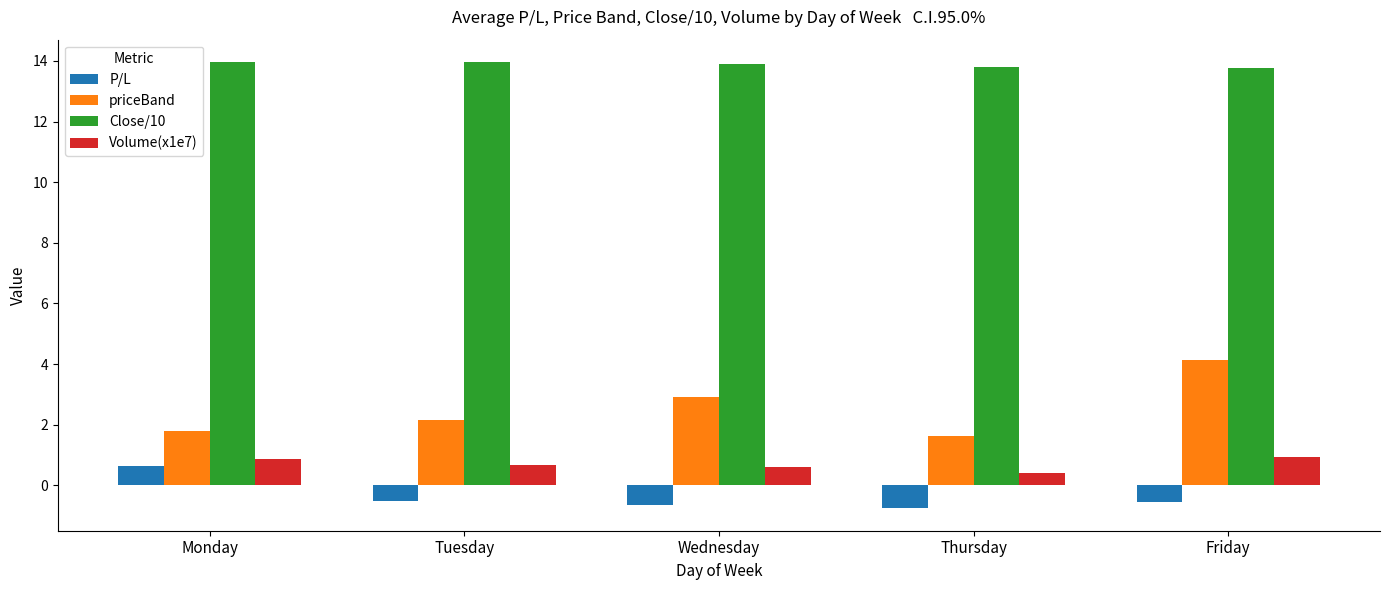

At how many categories does at least one series exceed 0?

5